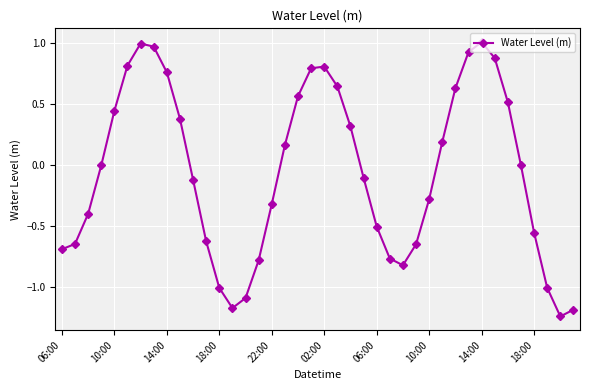

What is the difference between the maximum and minimum values?

2.3